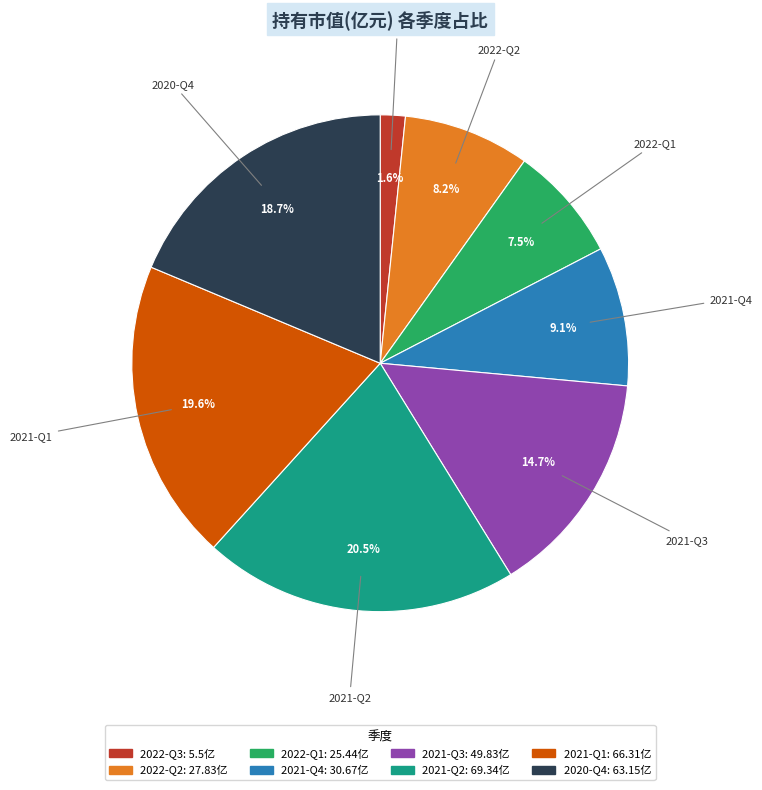

Do 2020-Q4 and 2021-Q4 together represent more than half of the pie?

No